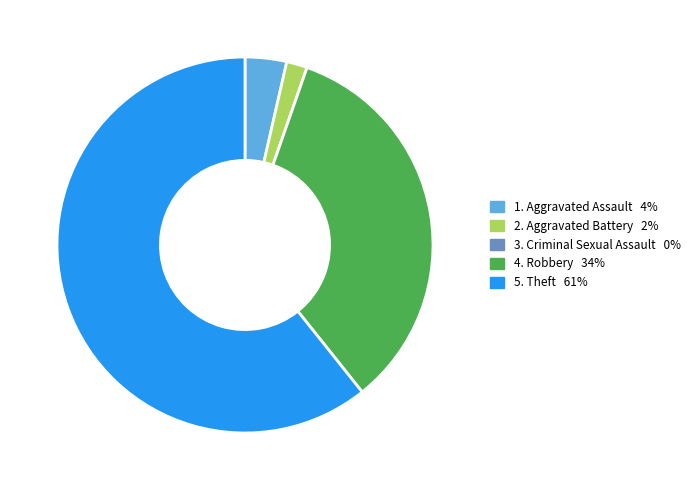

Is there a majority slice in this chart?

Yes